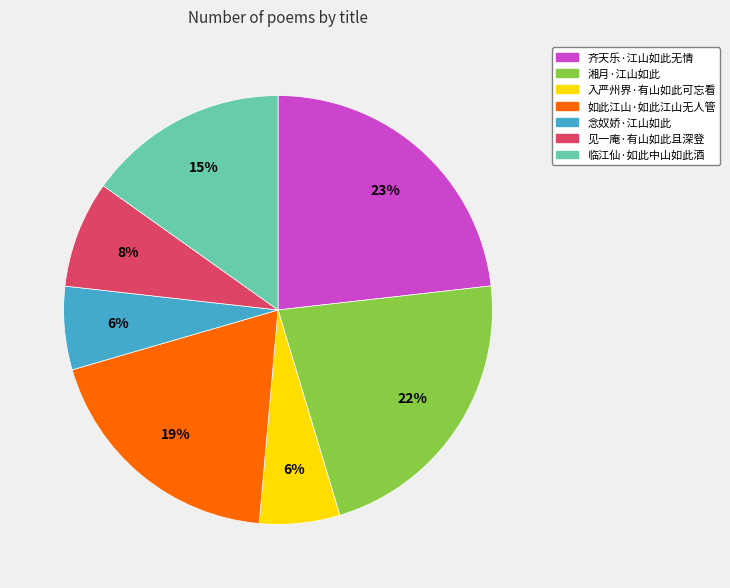

Count the number of slices in the pie.

7